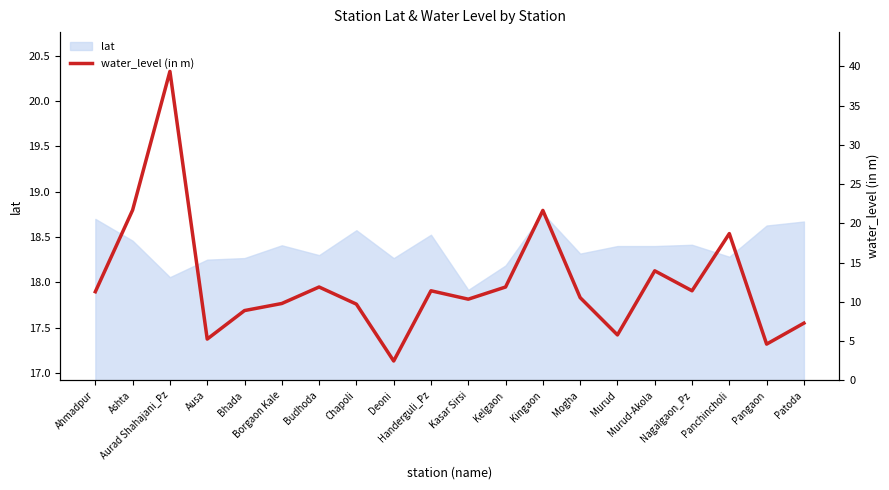

At which label does the data first exceed 11?

Ahmadpur